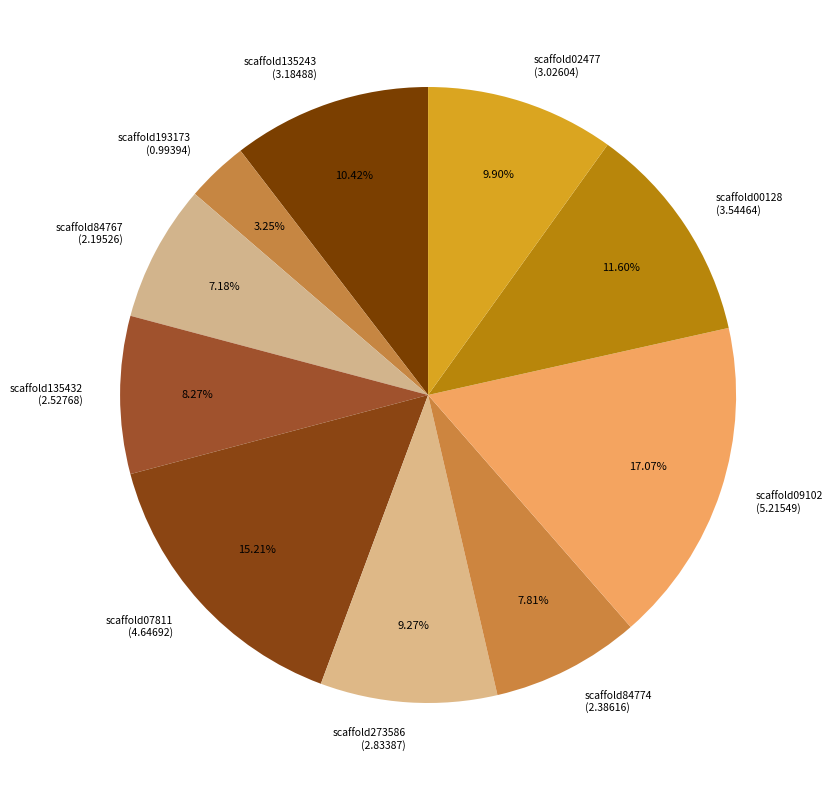

What percentage is NOT represented by scaffold193173?

96.7%